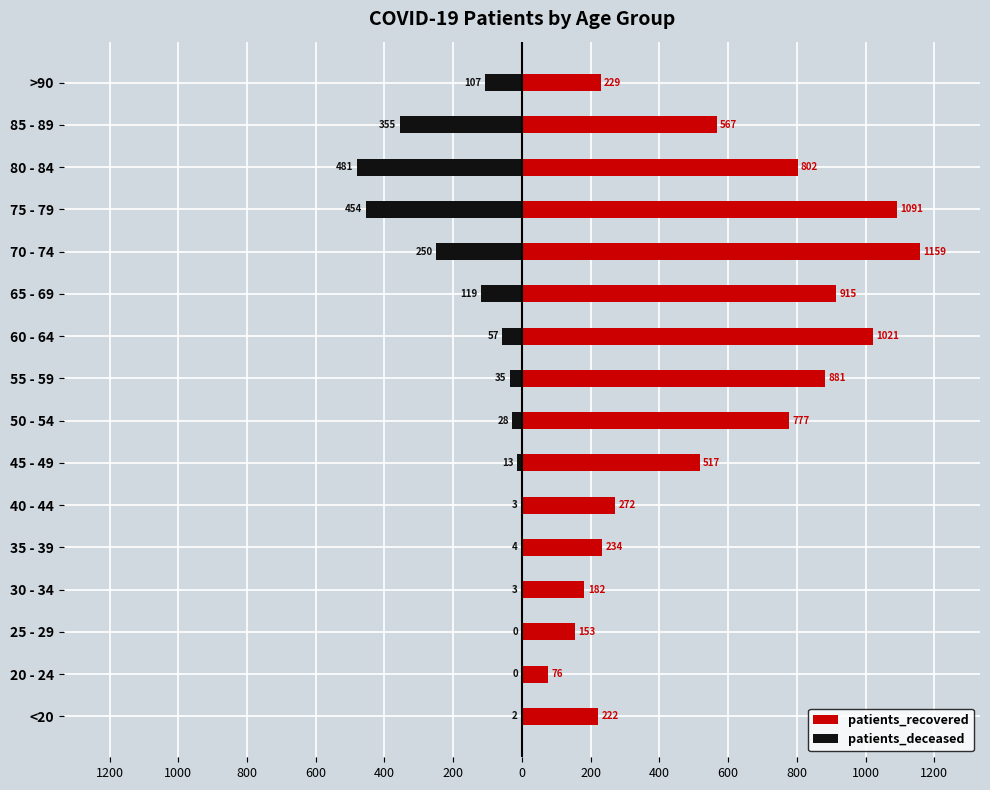

List the series in order of their overall mean, lowest first.

patients_deceased, patients_recovered